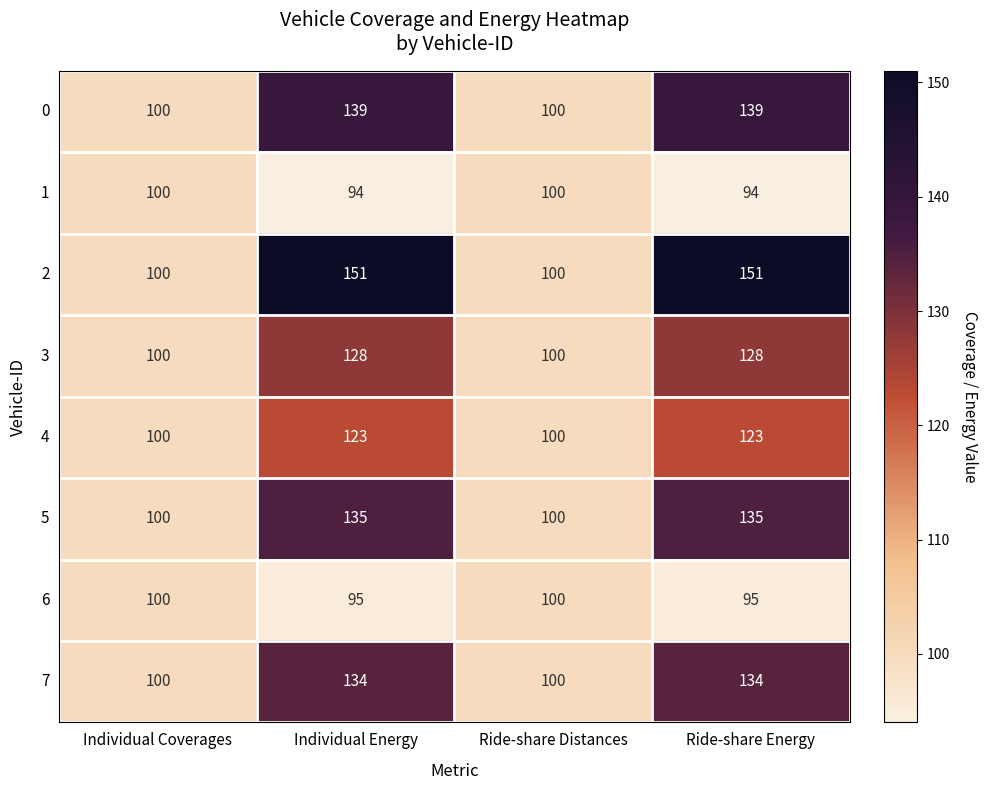

What is the total value across all series at Individual Coverages?

800